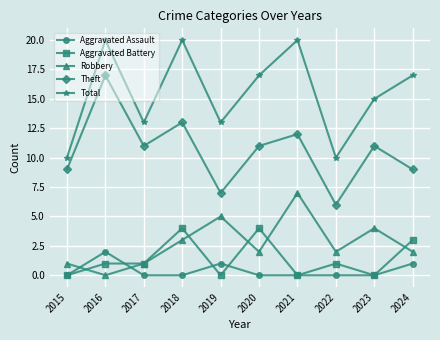

How many interior local peaks does the Theft series have?

4